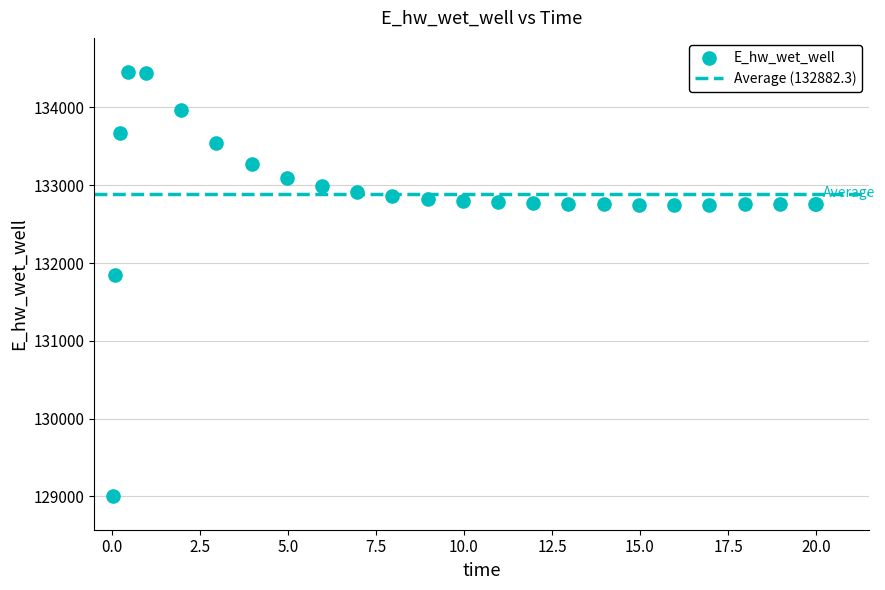

What Y value in the scatter plot is closest to 131733?

131851.1